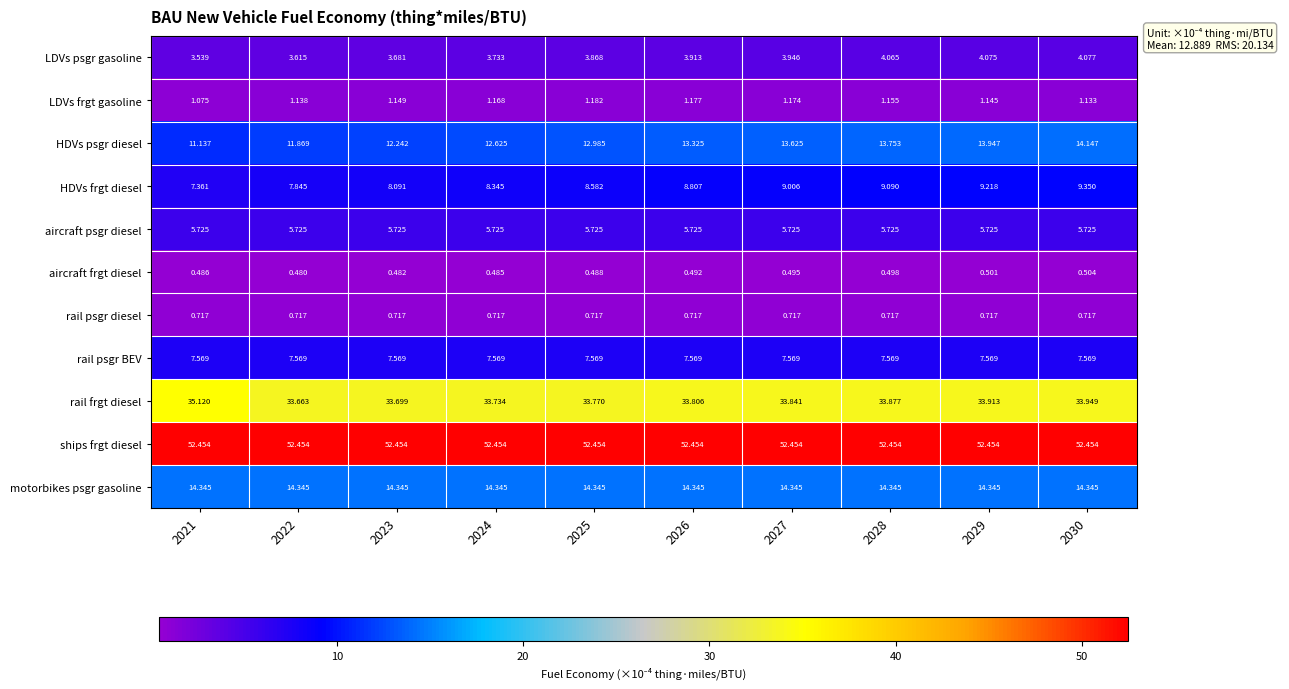

Which series has the largest range (max minus min)?

HDVs psgr diesel